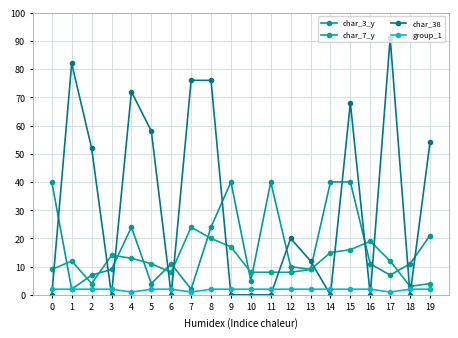

What is the maximum value for char_3_y?

40